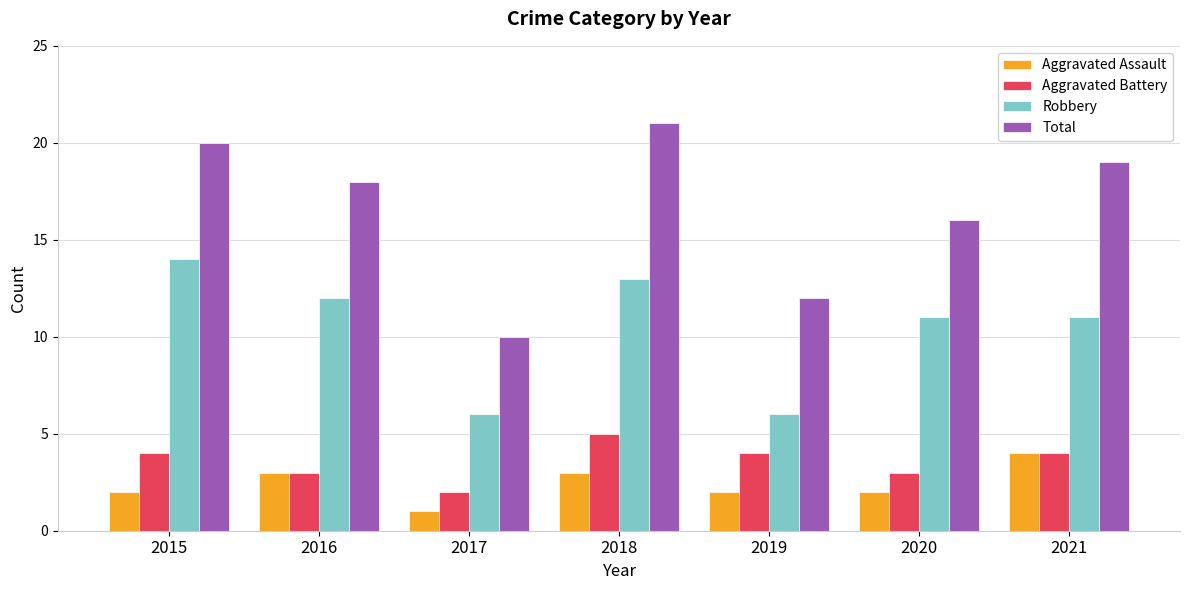

At how many categories does at least one series exceed 8?

7